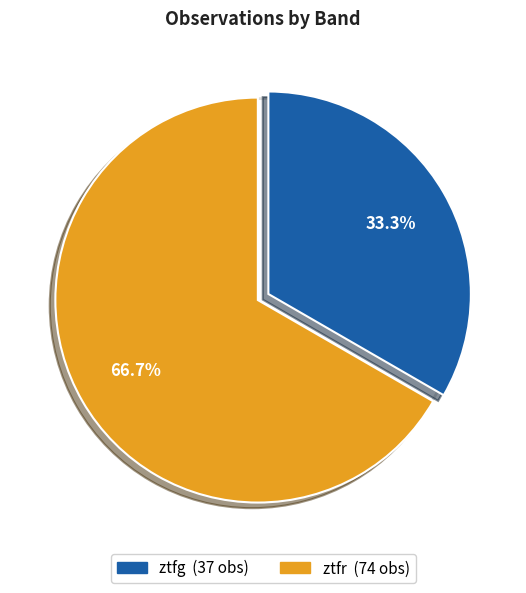

Which category has the biggest portion of the pie?

ztfr